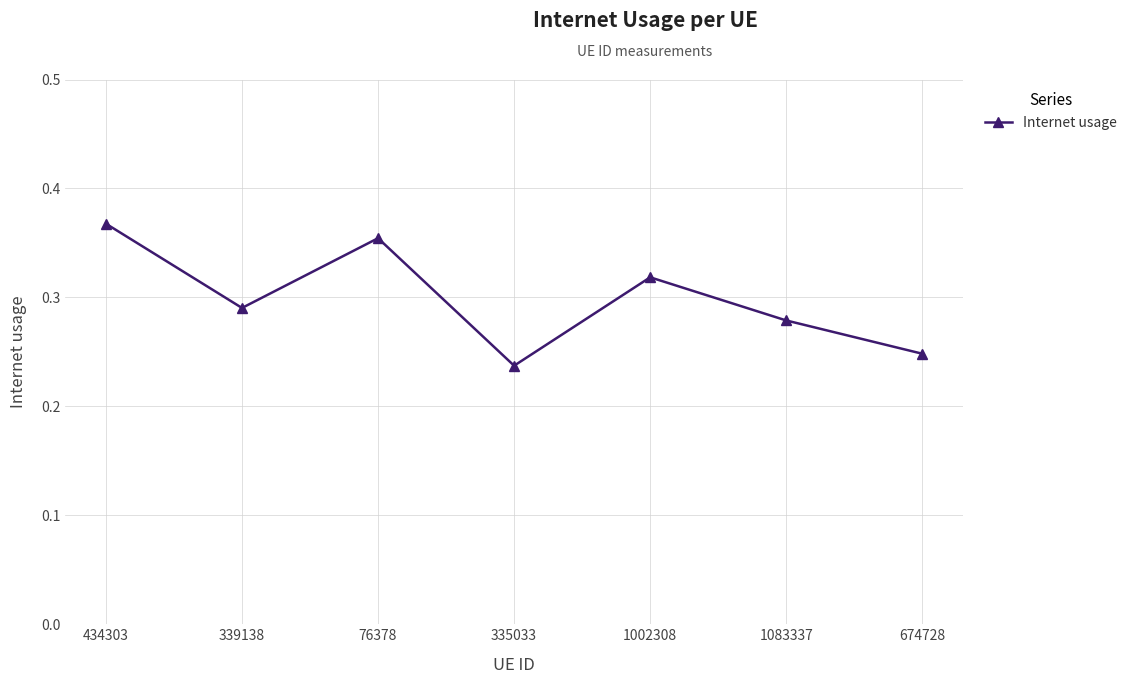

Which category has the highest value across all series?

434303